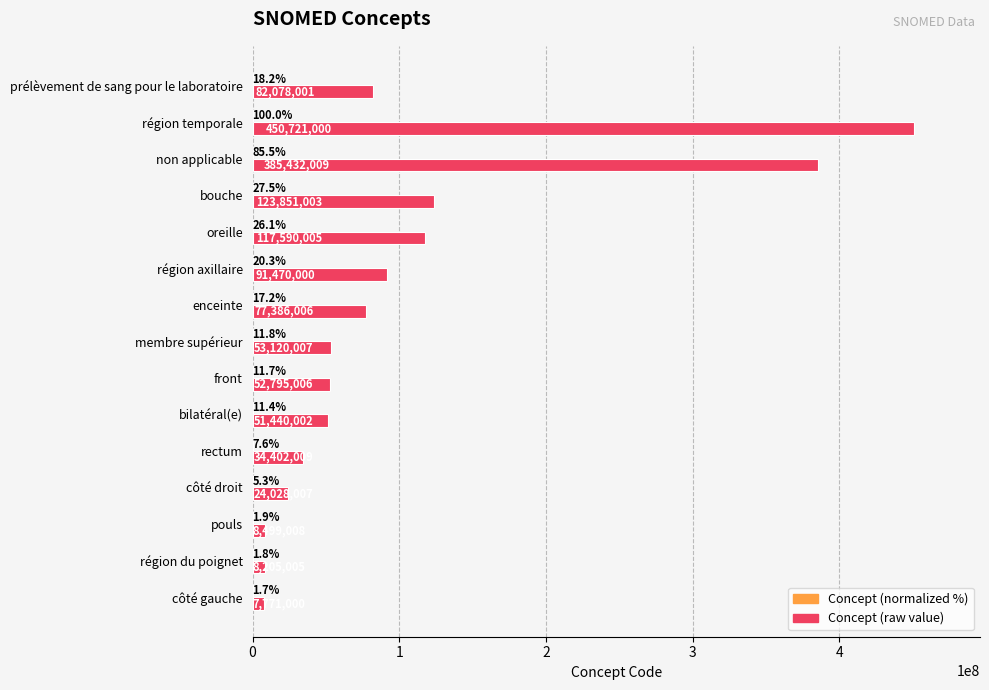

At which category is the sum across all series the highest?

région temporale